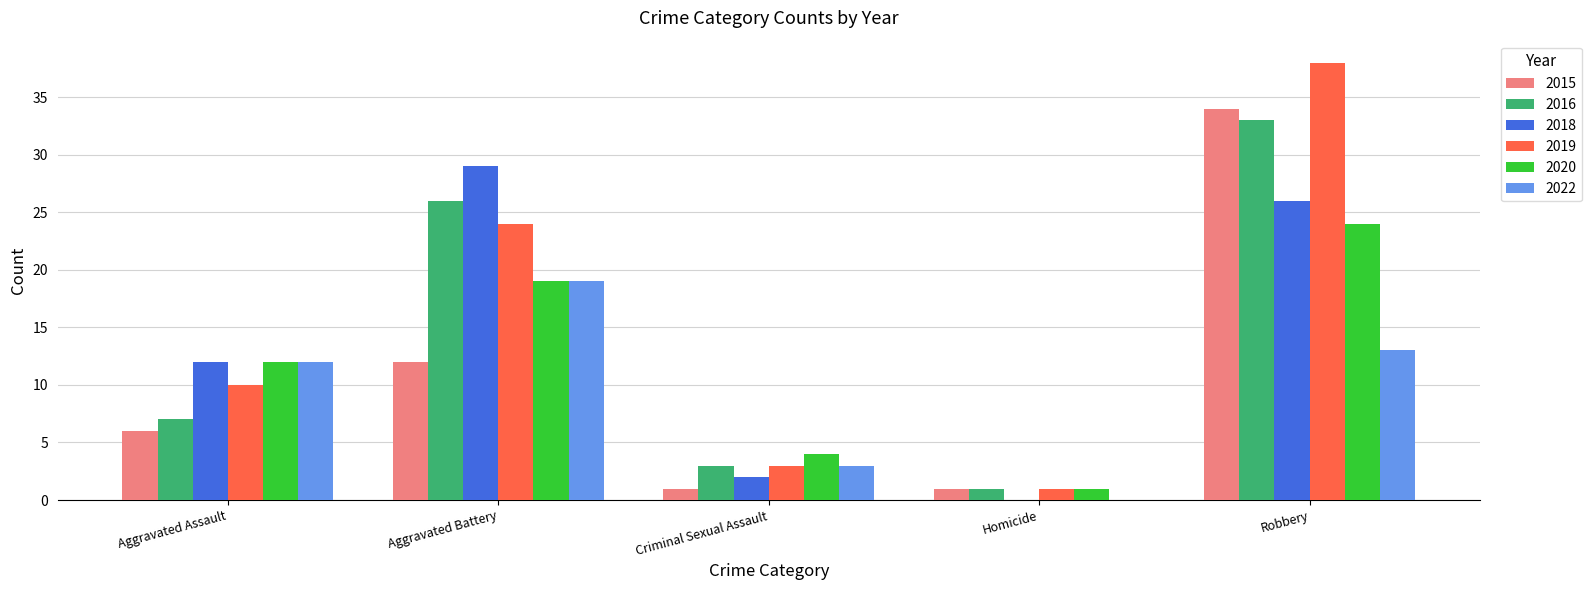

The 2016 series shows 26 at Aggravated Battery. True or false?

True